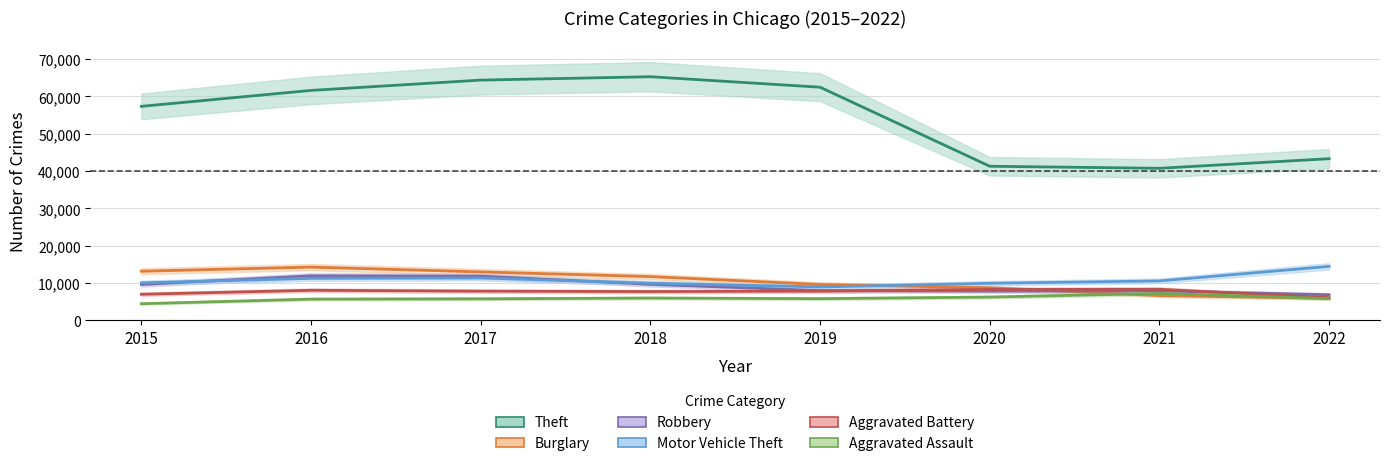

Which has a higher value, 2021 or 2020?

2020